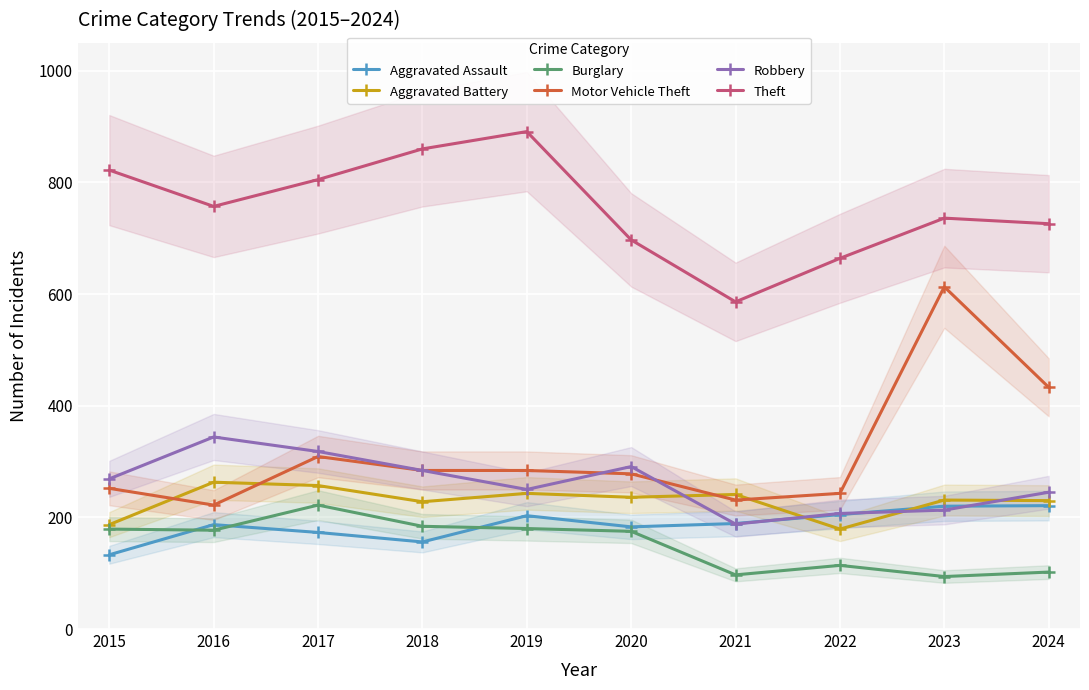

Where is Aggravated Battery nearest to the value 221?

2018